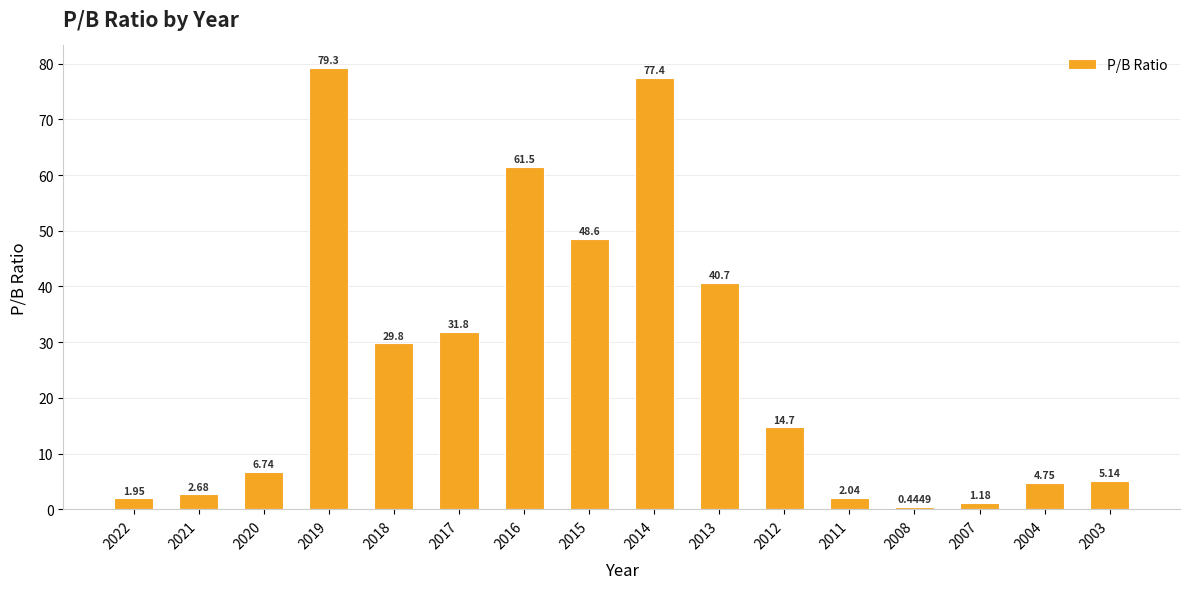

What is the difference between the maximum and minimum values?

78.9